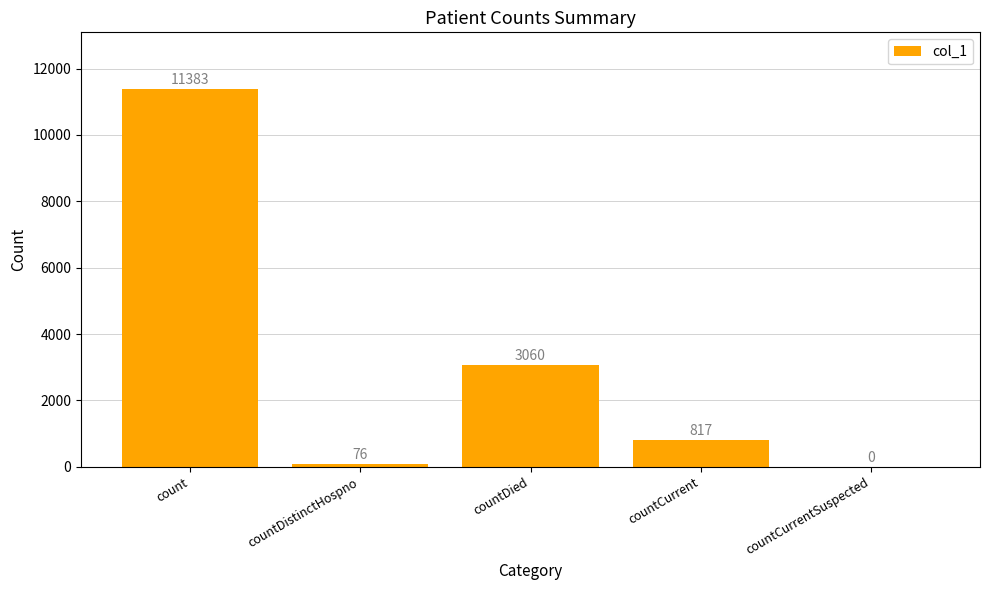

Which has a higher value, countCurrentSuspected or countCurrent?

countCurrent